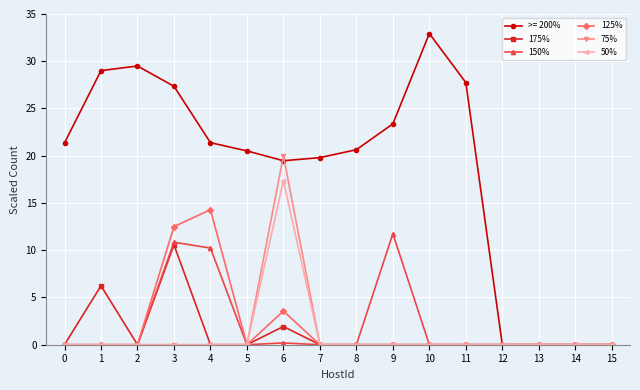

Is it true that 125% equals 2.0 at 6?

False